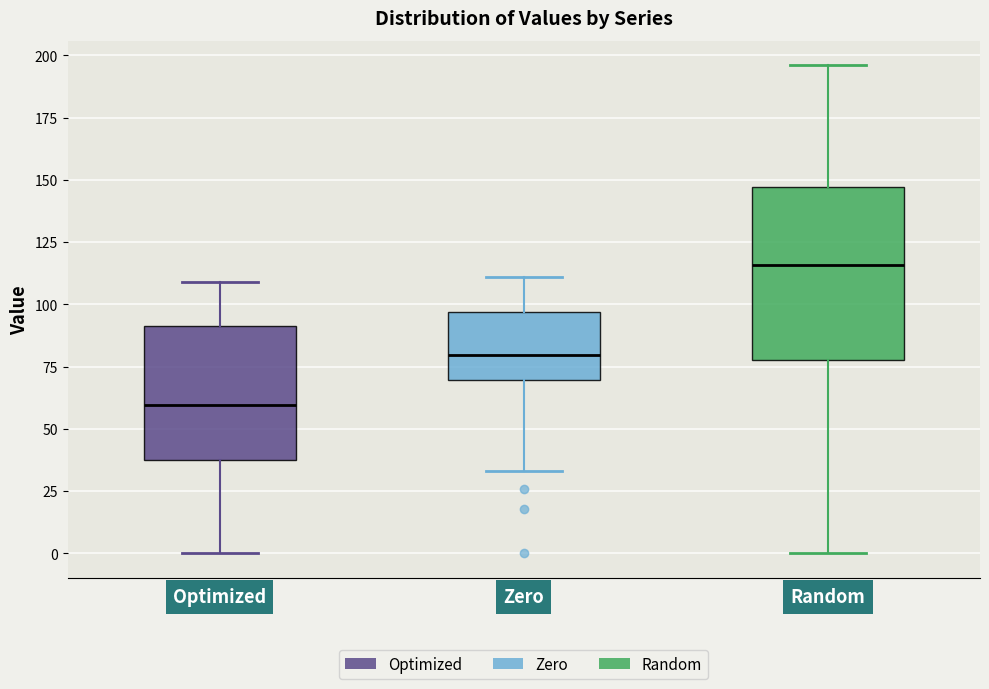

Where is the lower edge of the box for Optimized on the y-axis? The values are not printed on the chart, so give them approximately, as read against the axis.

40